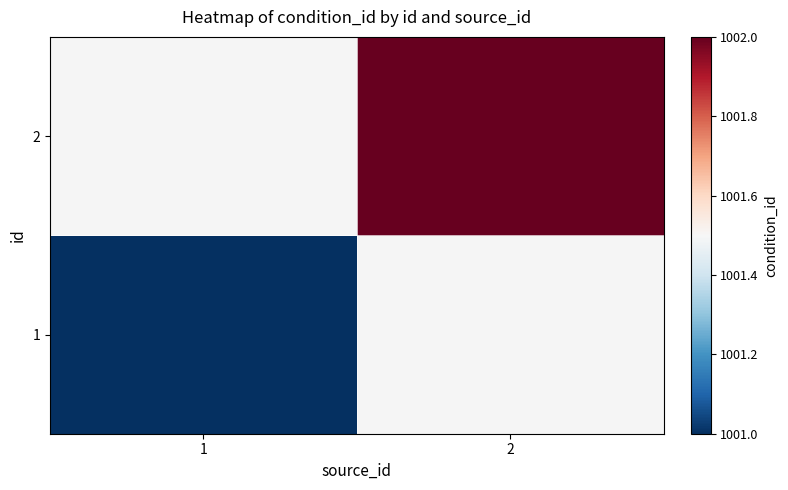

True or false: 1 has a value of 1625.2 at 1.

False